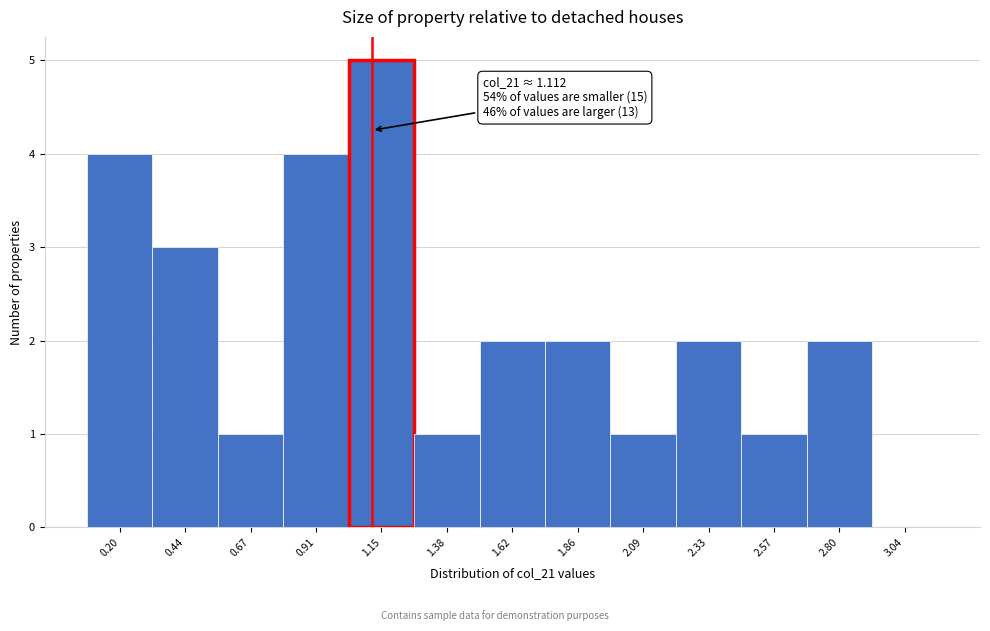

Which range on the x-axis has the tallest bar?

1.05 to 1.25